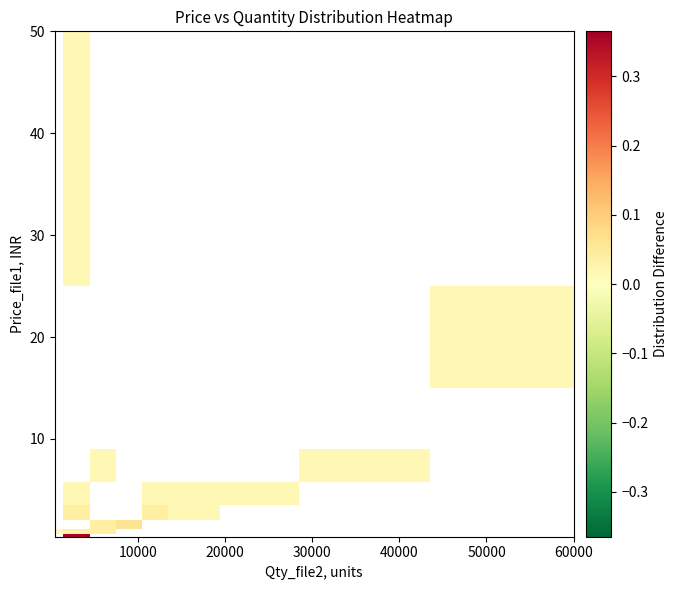

At how many categories does at least one series exceed 0?

11